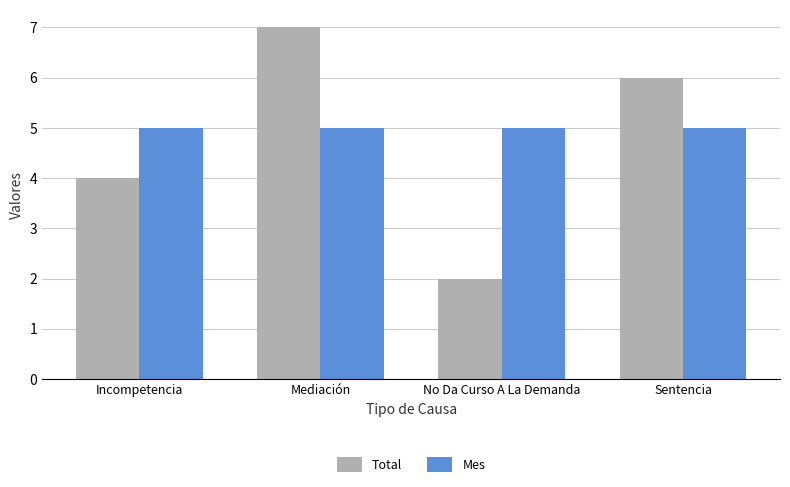

Read the Mes value at Mediación.

5